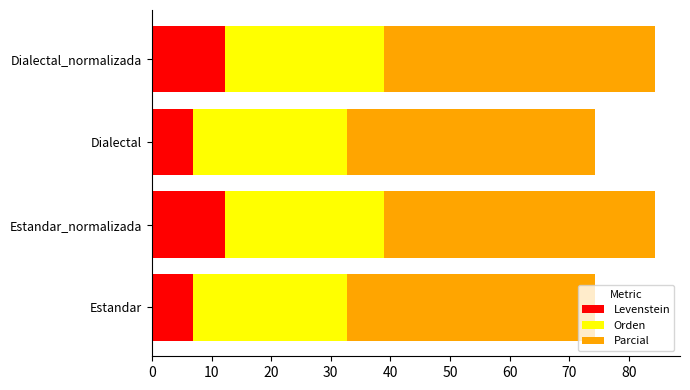

True or false: Levenstein has a value of 12.3 at Dialectal_normalizada.

True